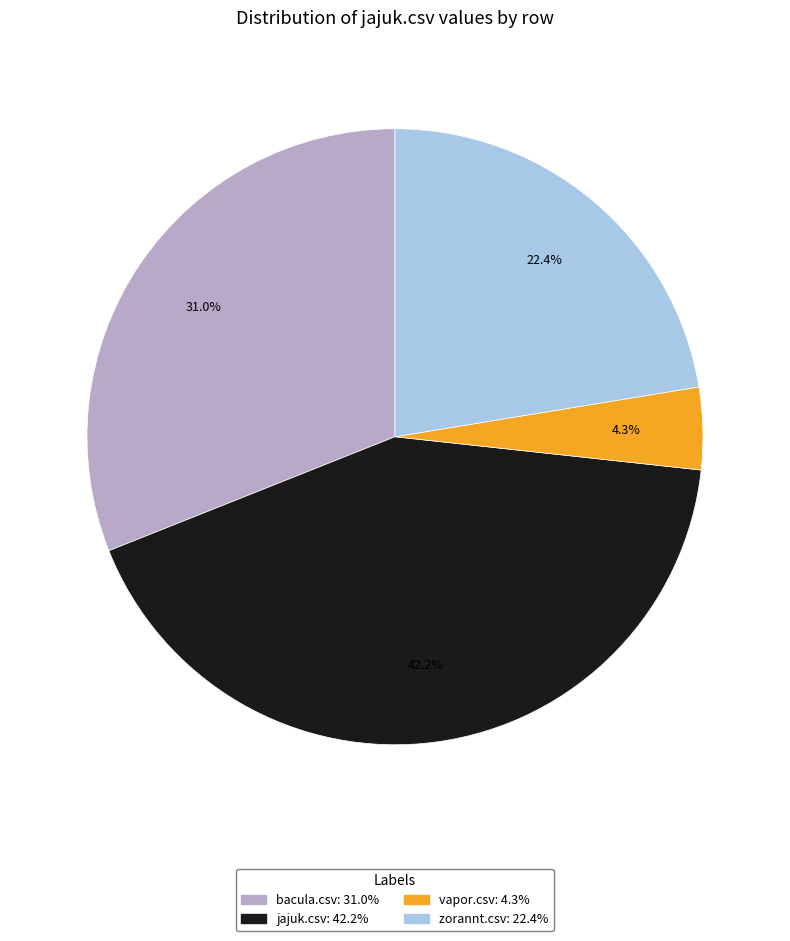

How many slices are in this pie chart?

4